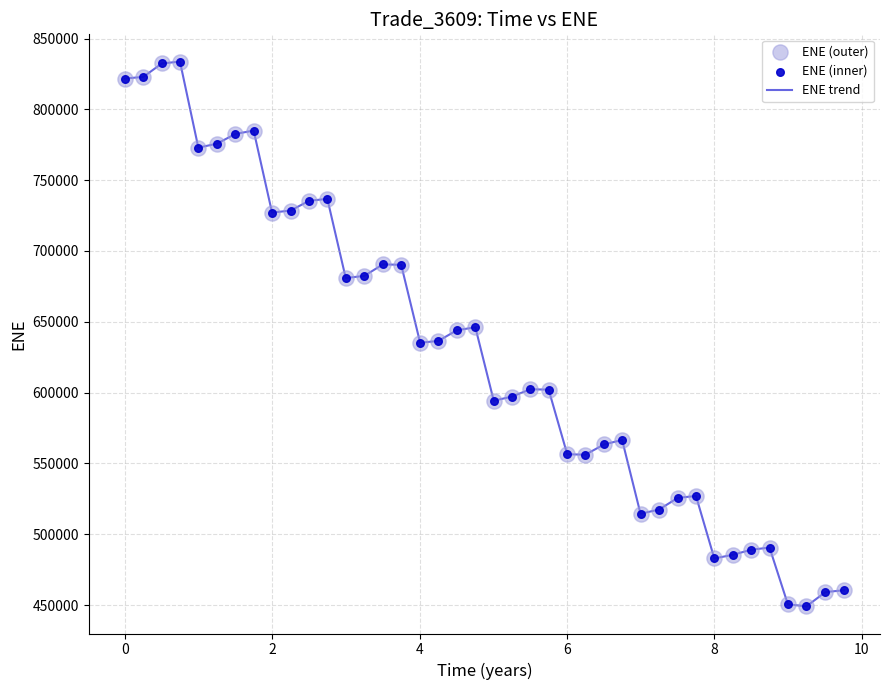

What is the greatest value displayed?

833722